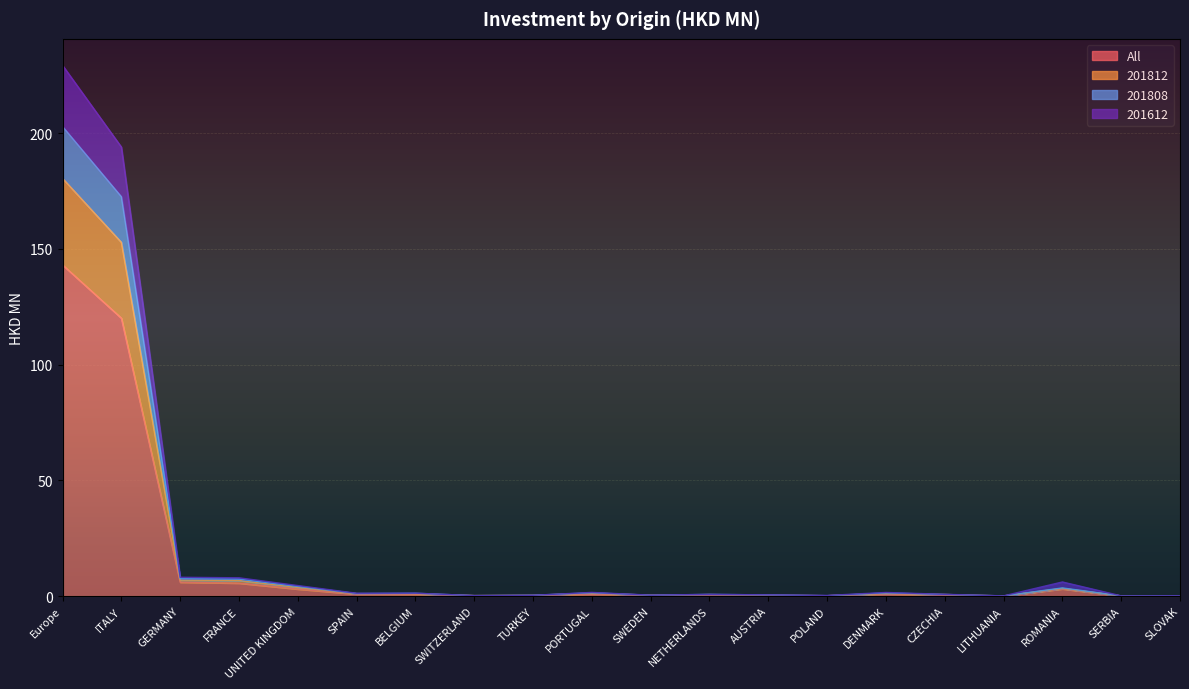

At which label does All reach its peak?

Europe